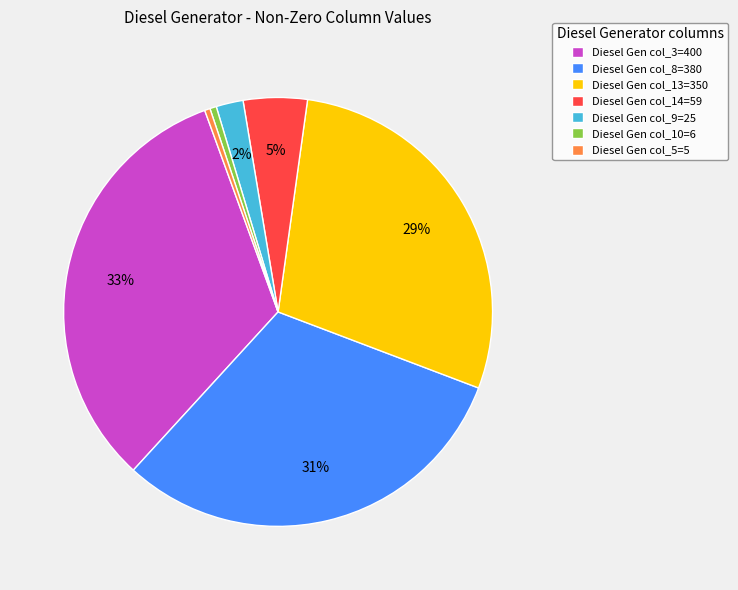

To the nearest percent, what is the average slice percentage?

14%